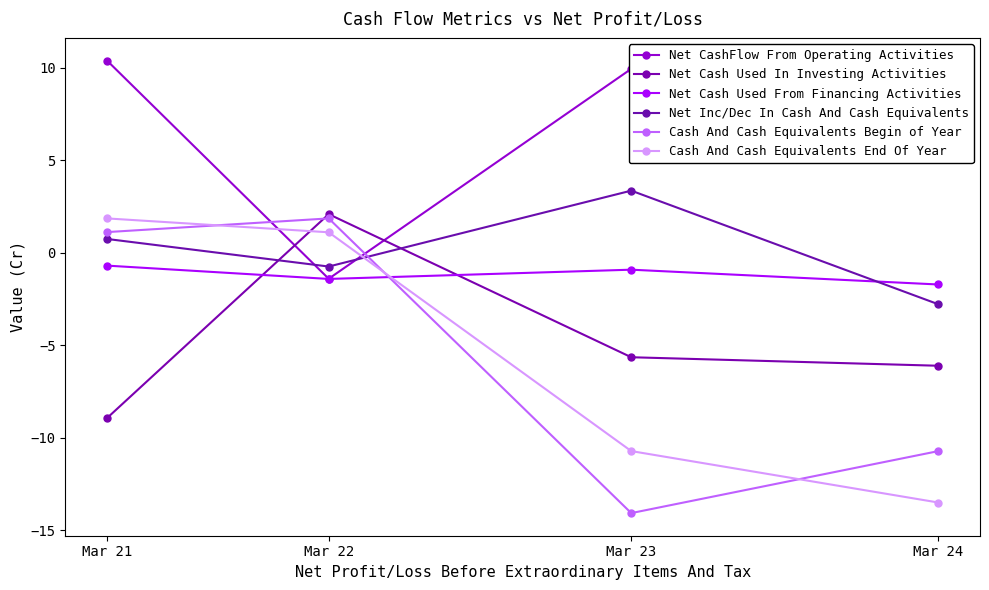

How many lines are shown in the chart?

6